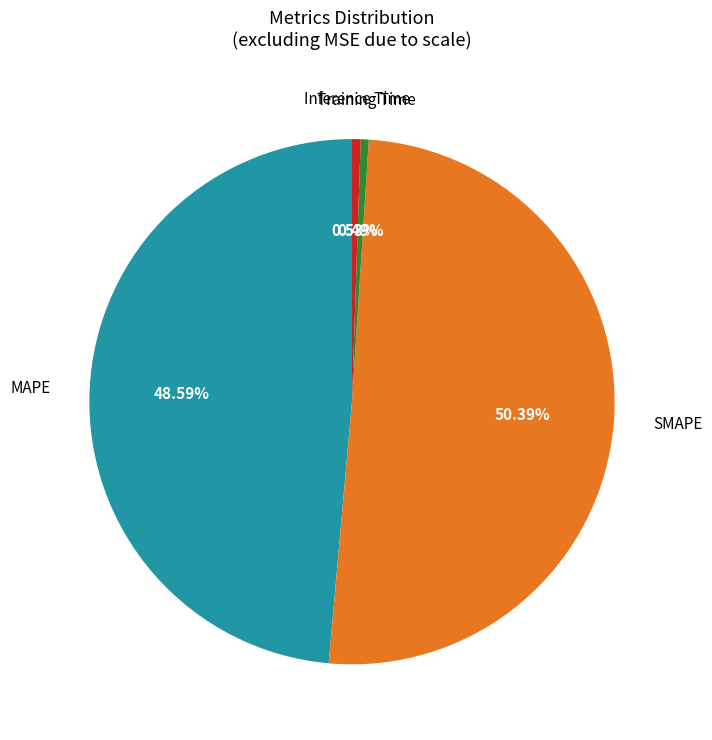

Is it true that Inference Time is 11% of the pie?

False